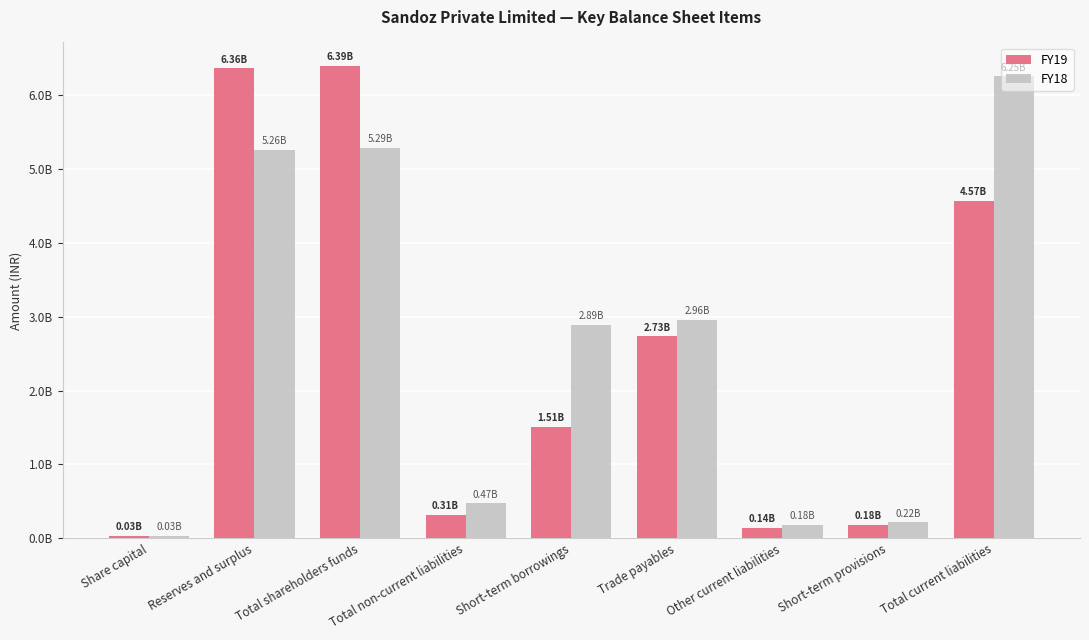

Is the value of FY18 at Reserves and surplus greater than the value of FY19 at Reserves and surplus?

No